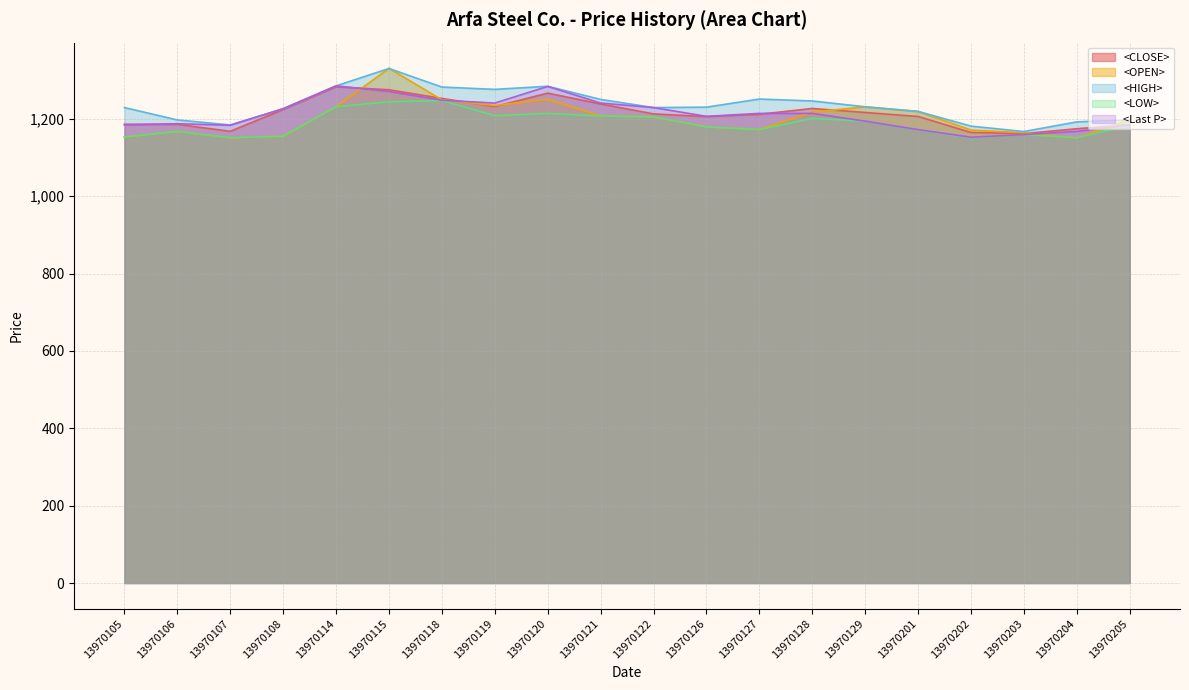

Reading right to left, transcribe all the data shown in this chart.

<CLOSE>: 1184.6	1174.2	1161.6	1164.6	1205.9	1216.3	1226.6	1211.6	1205.6	1212.6	1238.3	1266.3	1231.6	1252.6	1275.0	1282.6	1223.9	1167.6	1185.6	1185.9
<OPEN>: 1197.3	1150.6	1163.9	1170.9	1218.9	1230.6	1217.3	1172.2	1178.9	1204.9	1207.3	1250.6	1234.3	1249.0	1330.3	1230.9	1154.6	1150.9	1167.2	1152.6
<HIGH>: 1197.0	1192.0	1167.0	1181.0	1219.0	1231.0	1246.0	1251.0	1230.0	1229.0	1250.0	1284.0	1276.0	1282.0	1330.0	1285.0	1226.0	1184.0	1197.0	1229.0
<LOW>: 1183.0	1151.0	1159.0	1151.0	1171.0	1194.0	1201.0	1172.0	1179.0	1205.0	1207.0	1214.0	1208.0	1247.0	1244.0	1231.0	1155.0	1151.0	1167.0	1153.0
<Last P>: 1183.9	1167.2	1159.2	1152.2	1171.9	1193.9	1213.9	1213.9	1206.3	1228.9	1240.6	1283.6	1240.6	1248.0	1270.6	1285.0	1225.9	1183.2	1187.2	1183.9